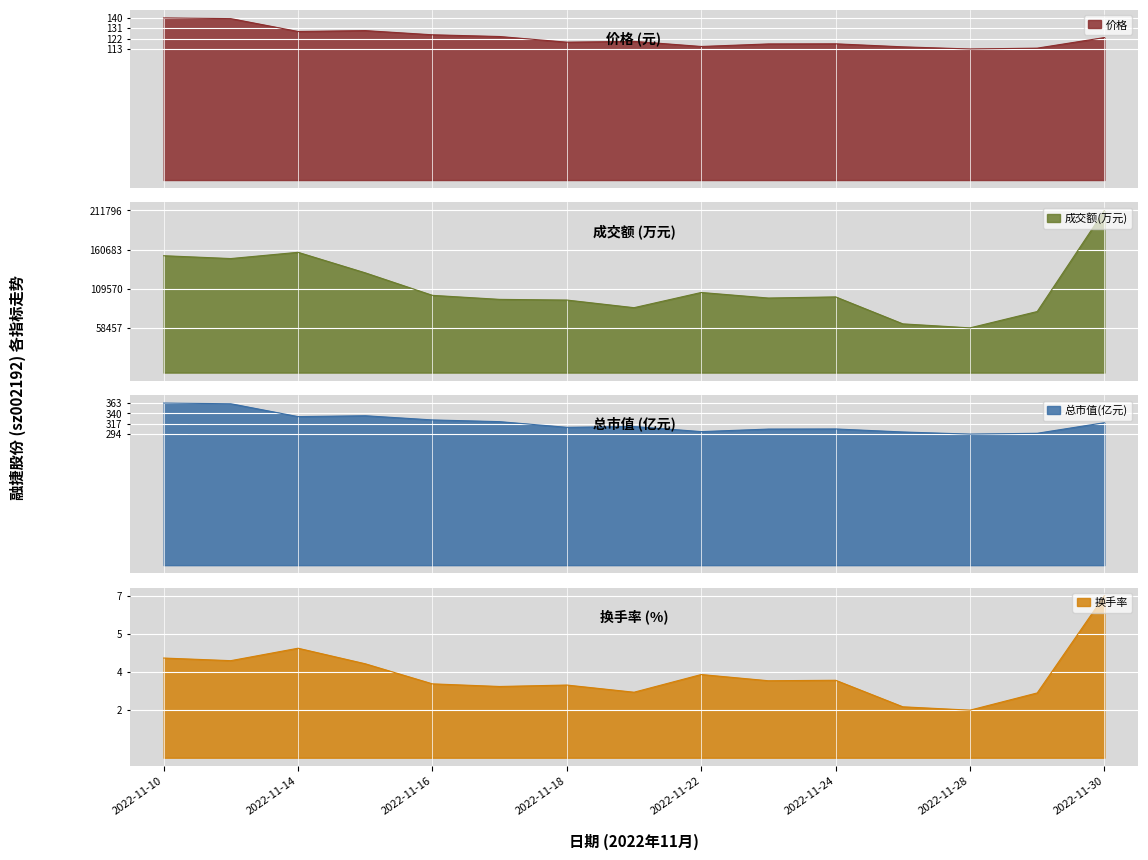

How many lines are shown in the chart?

4